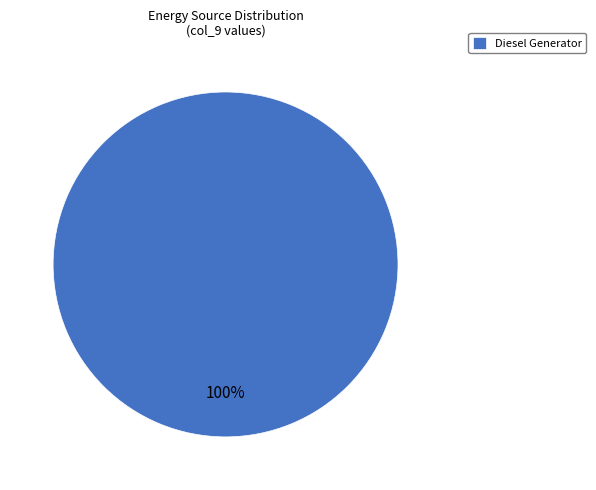

Is there a majority slice in this chart?

Yes